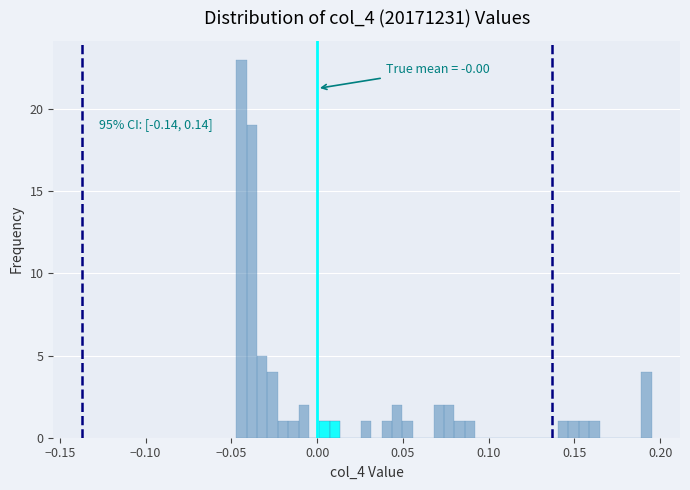

Read against the x-axis, roughly where is the centre of the tallest bar?

-0.045